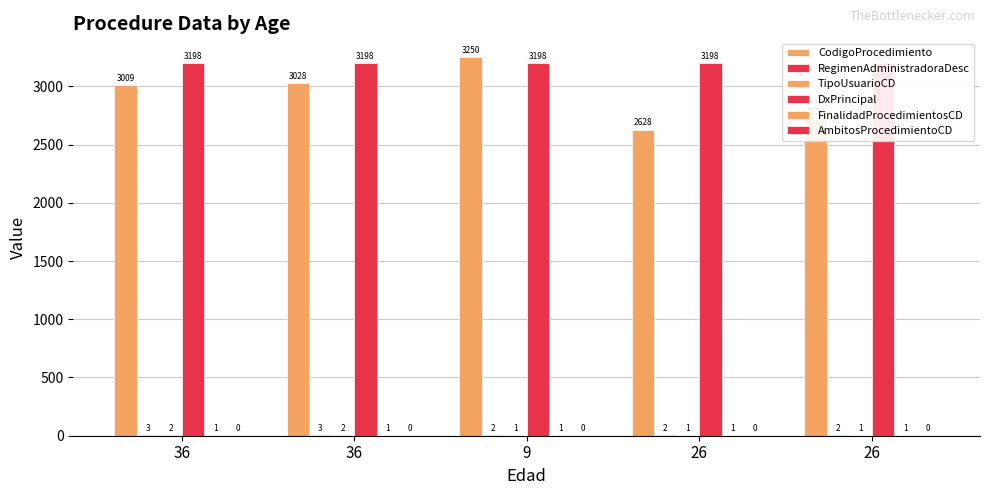

What is the label of the 4th bar from the right?

36